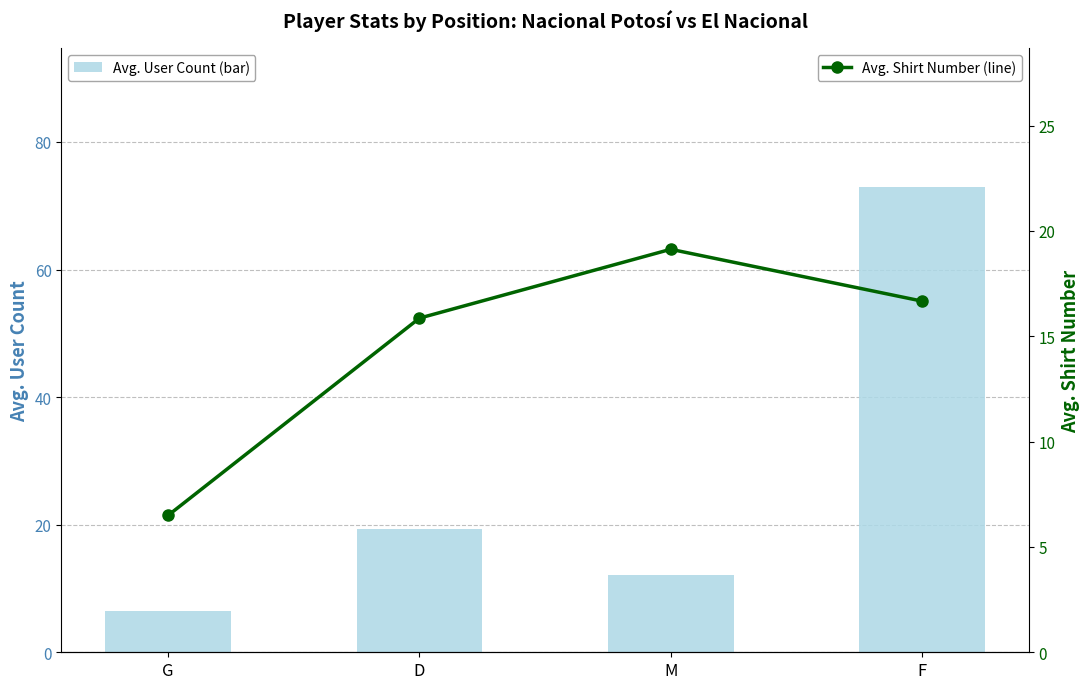

What is the total value across all series at M?

31.2